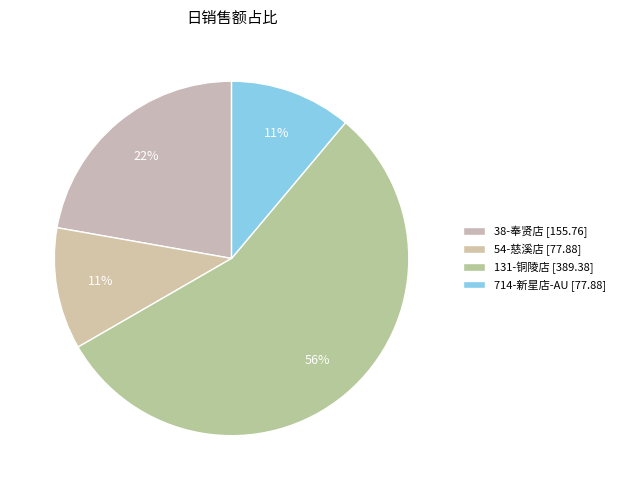

Which has a higher value, 38-奉贤店 or 131-铜陵店?

131-铜陵店